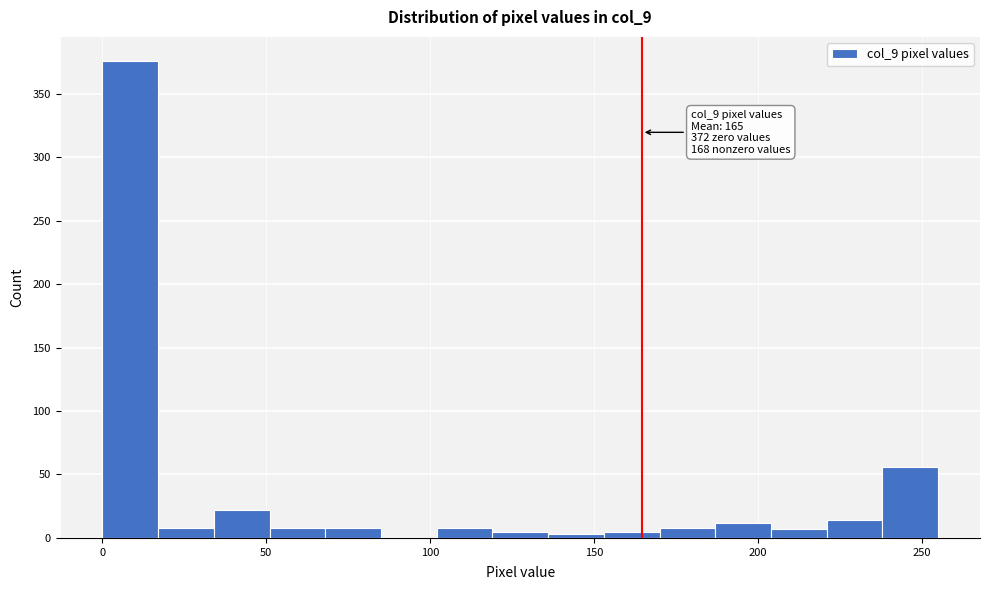

Around what value on the x-axis is the tallest bar? Give the approximate position of its centre, as read against the axis.

10